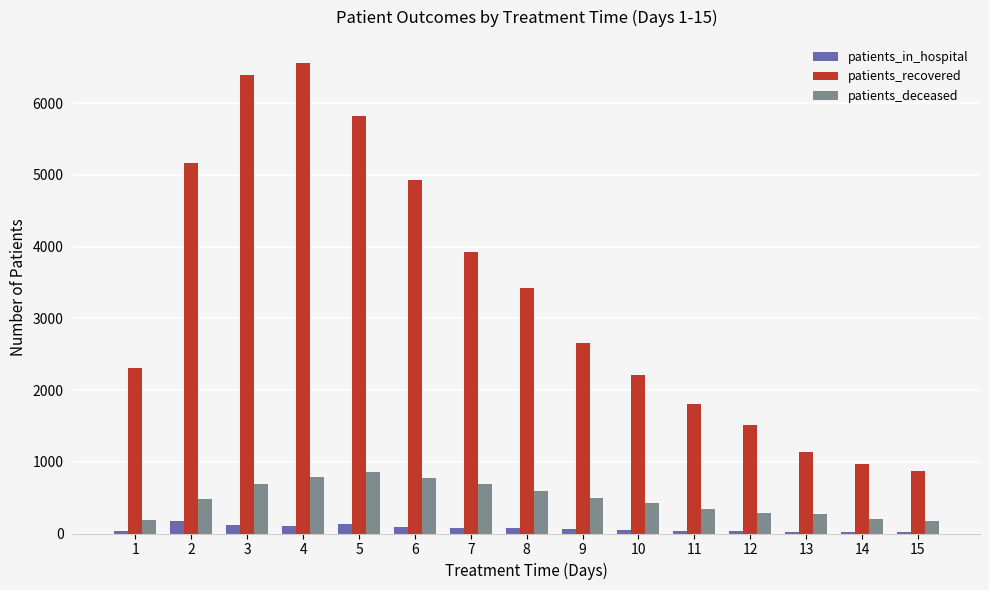

How many categories are shown in the chart?

15